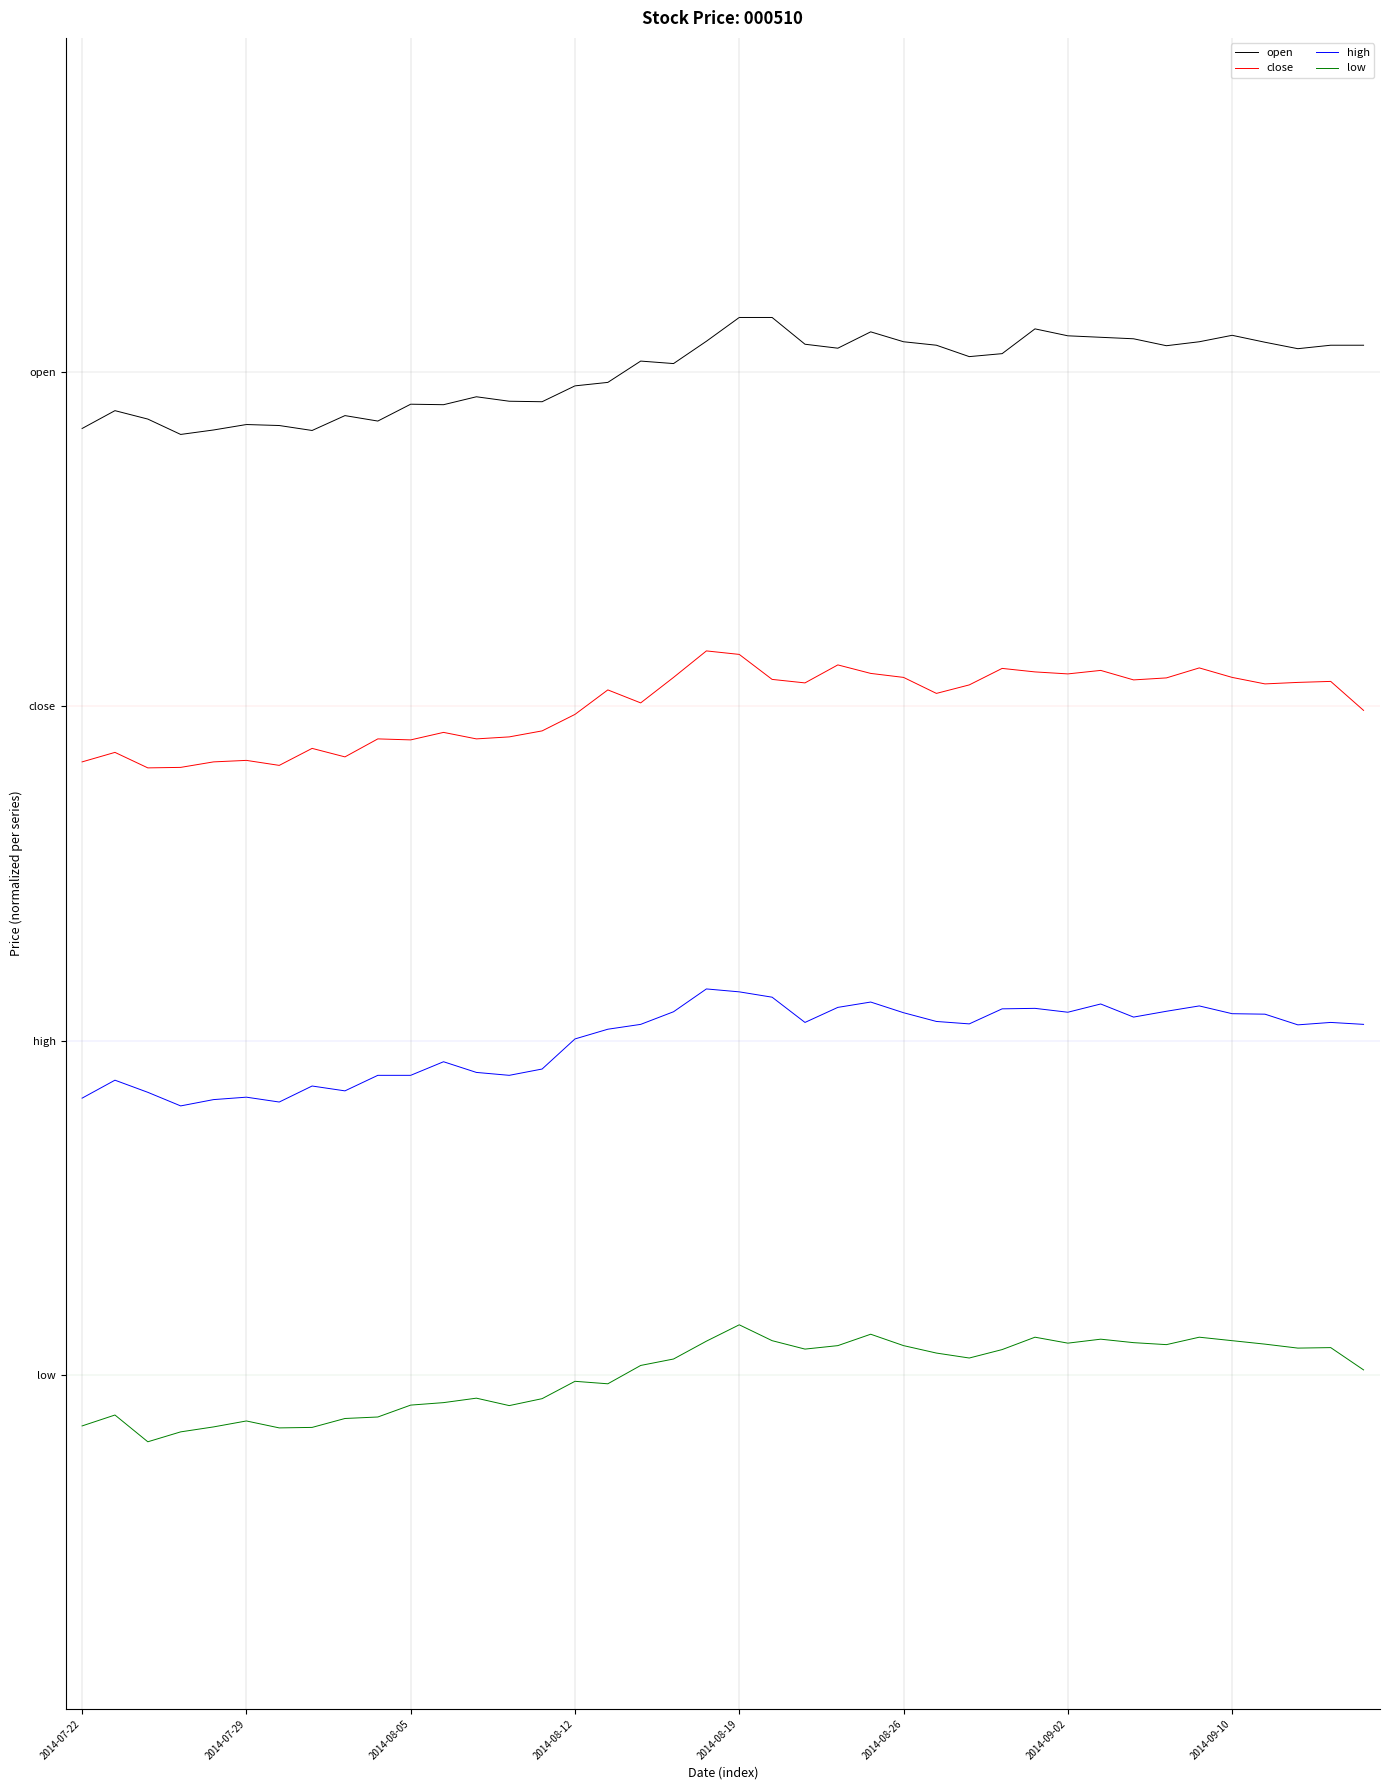

Does the chart display data point markers on the line(s)?

No